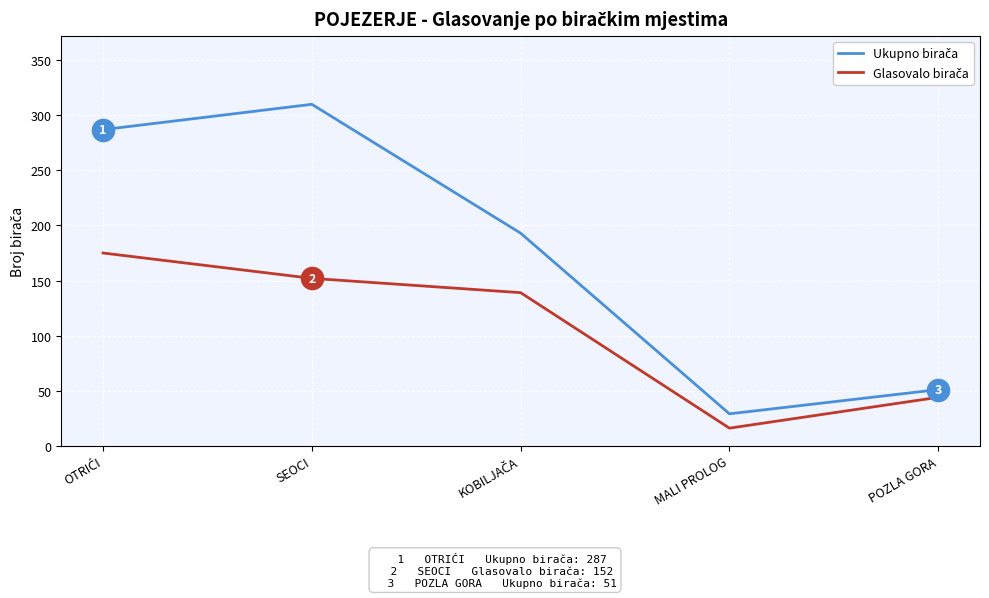

What is the total value across all series at MALI PROLOG?

45